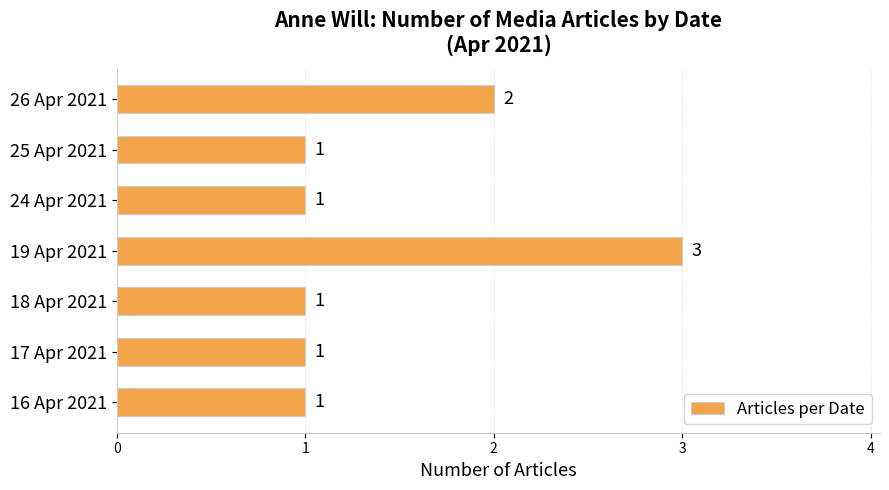

Reading top to bottom, what are all the values shown in this chart?

26 Apr 2021=2	25 Apr 2021=1	24 Apr 2021=1	19 Apr 2021=3	18 Apr 2021=1	17 Apr 2021=1	16 Apr 2021=1